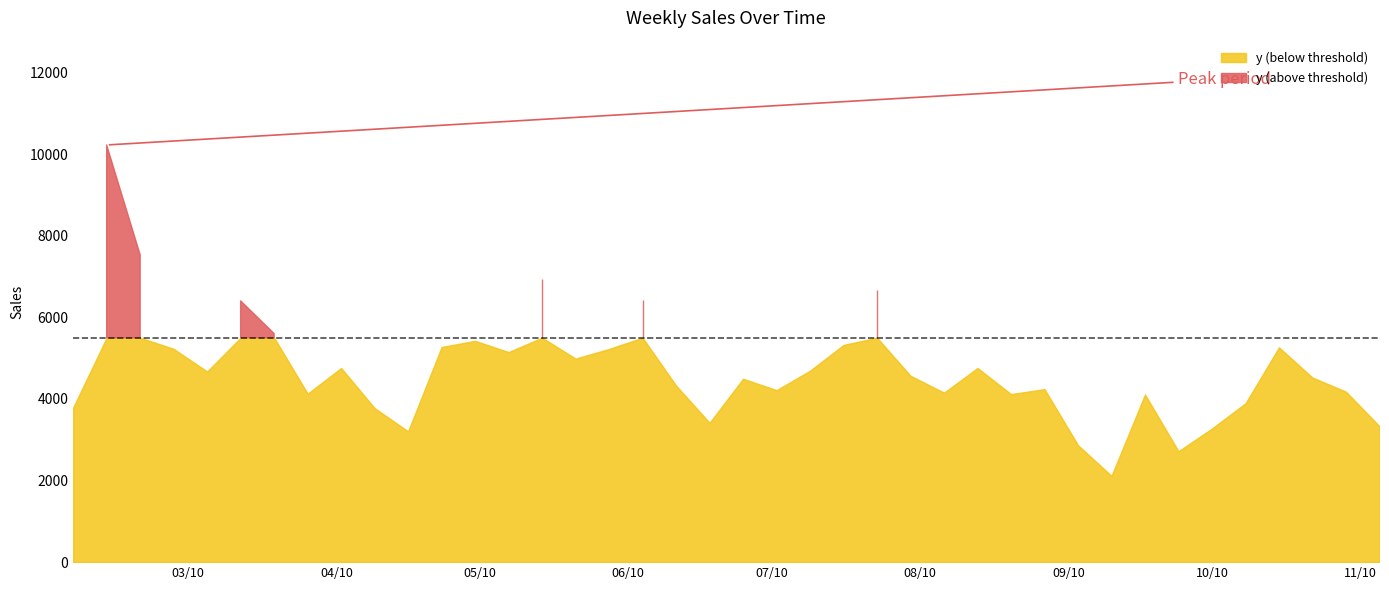

What is the smallest value displayed?

2113.8